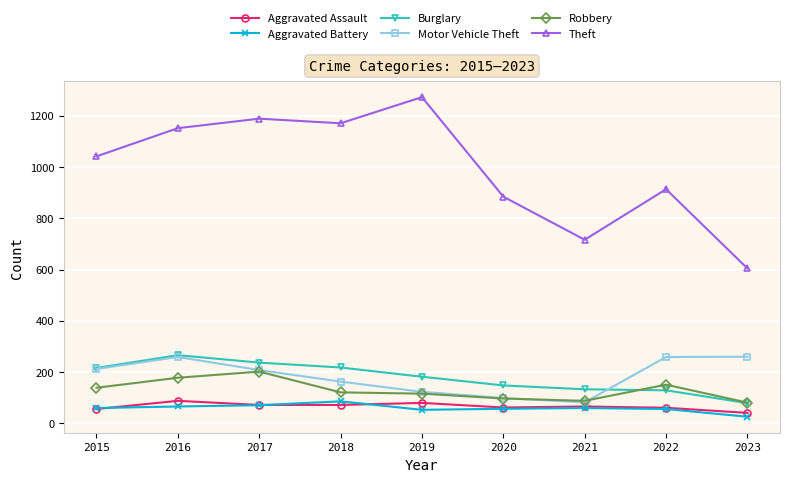

What is the difference between the Motor Vehicle Theft values at 2015 and 2023?

48